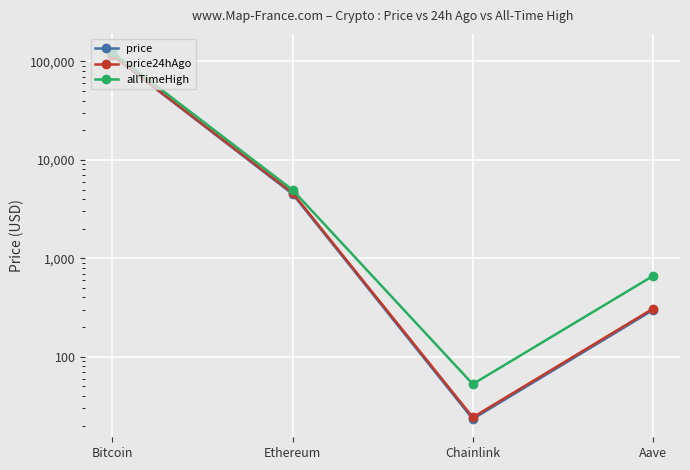

True or false: price and allTimeHigh intersect in this chart.

False